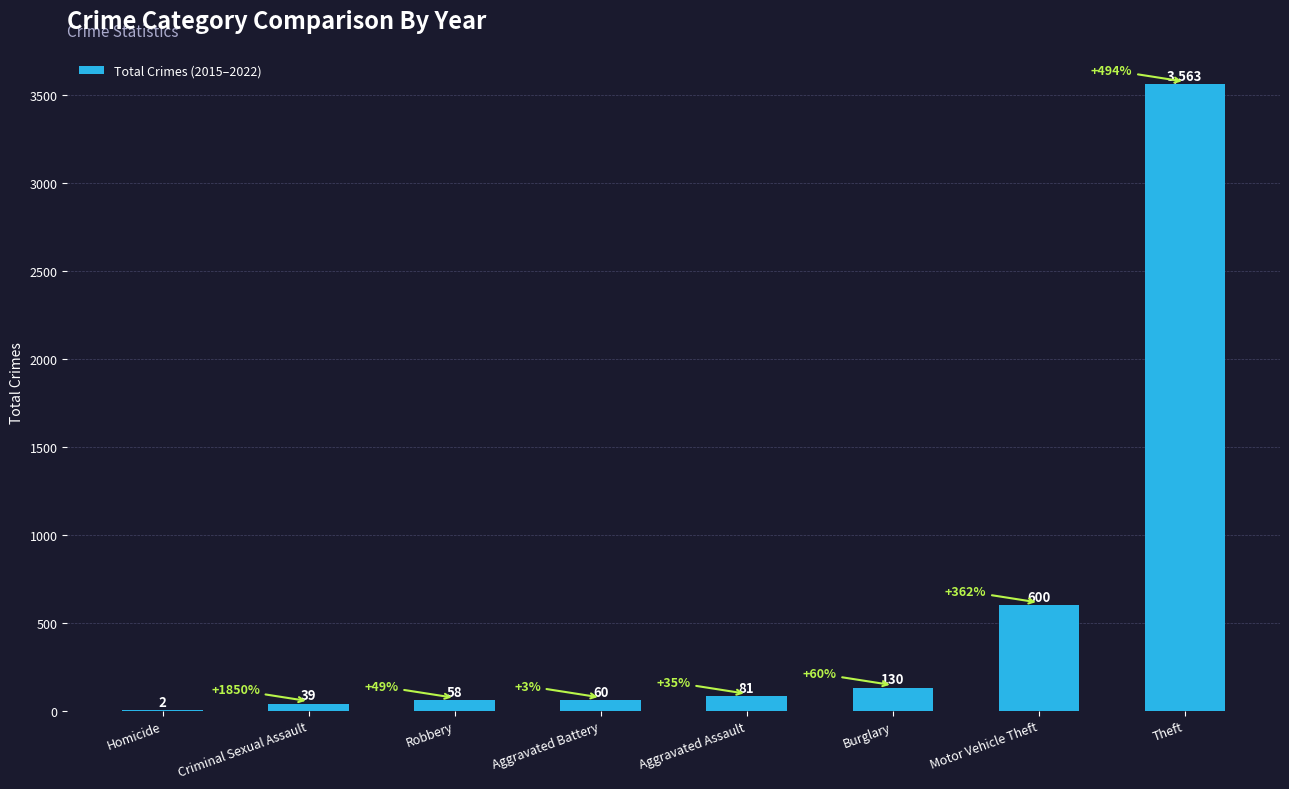

Between Theft and Homicide, which is larger?

Theft